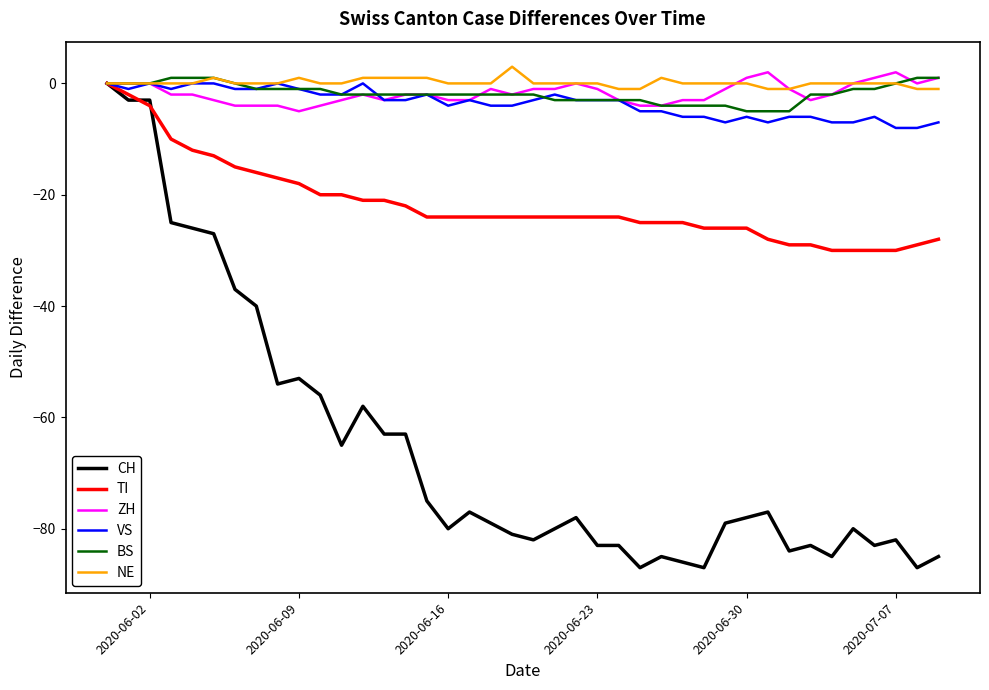

Which series has the widest spread of values?

CH